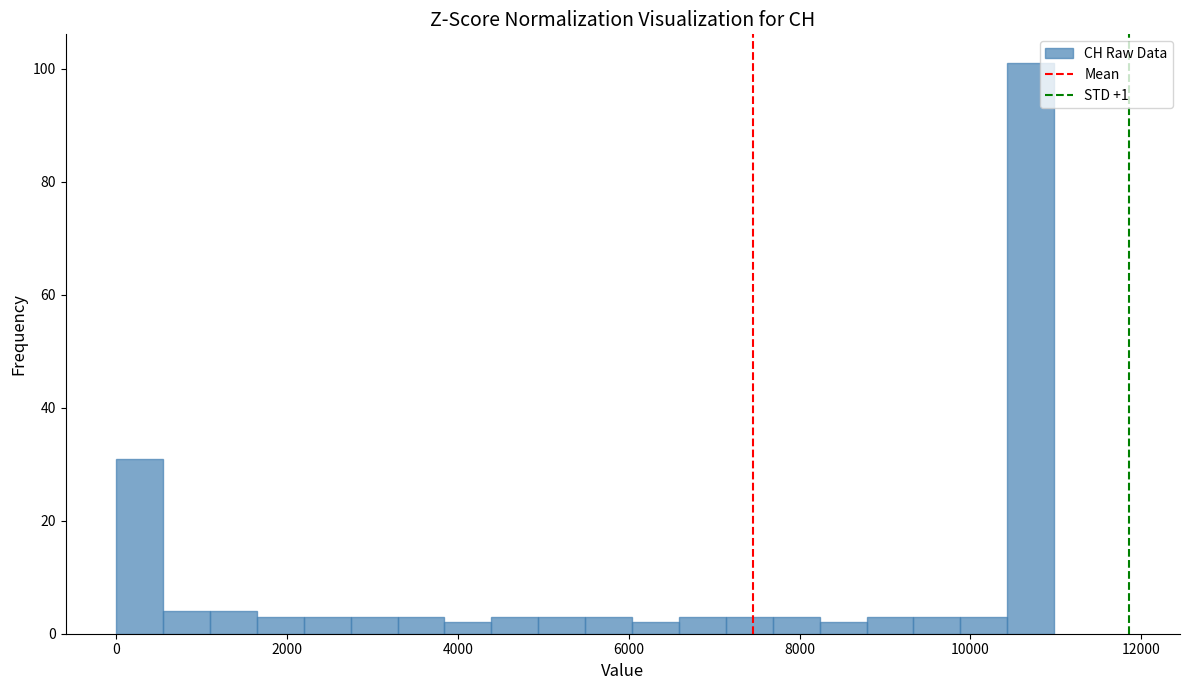

Read against the x-axis, roughly where is the centre of the tallest bar?

10800